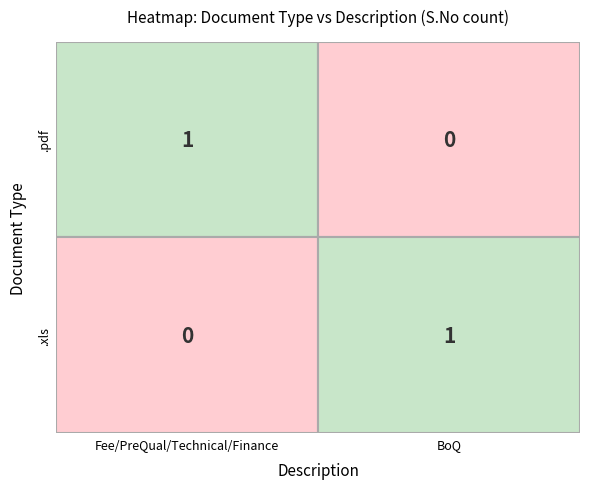

Is it true that .pdf equals 0 at BoQ?

False